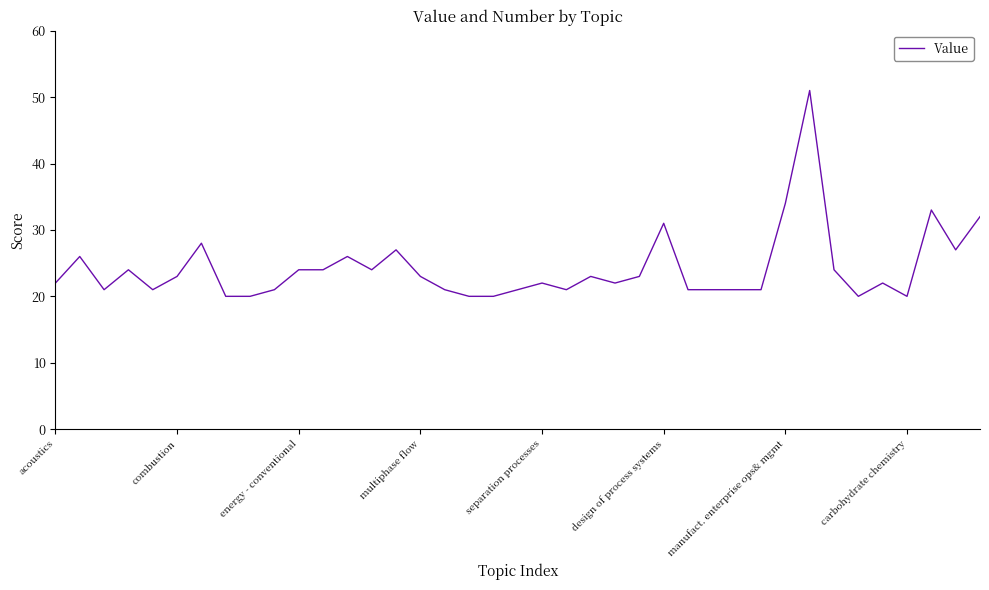

Is this an area chart (filled region under the line)?

No